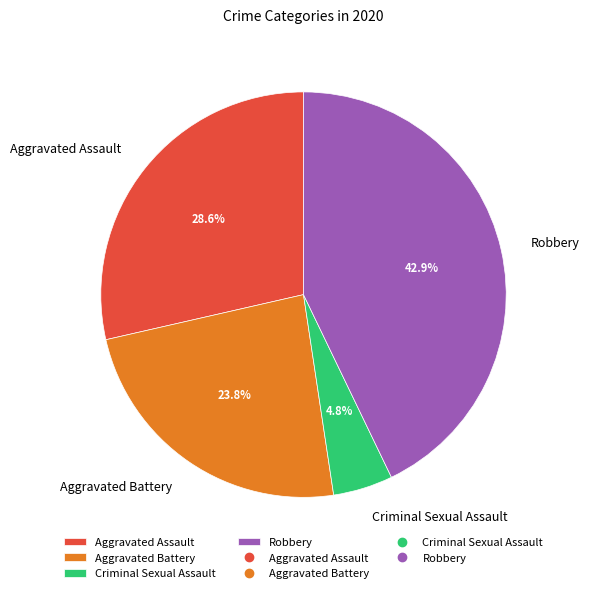

The Aggravated Assault slice represents 29% of the pie. True or false?

True